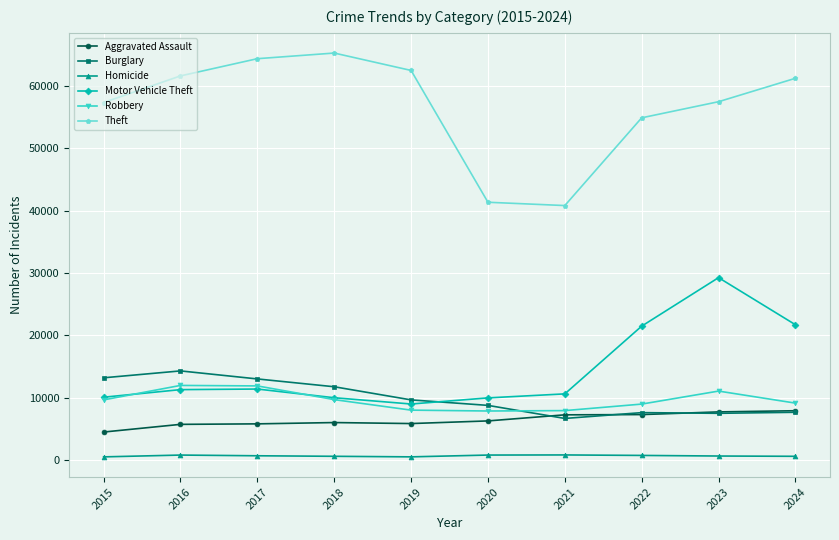

What is the smallest value displayed?

496